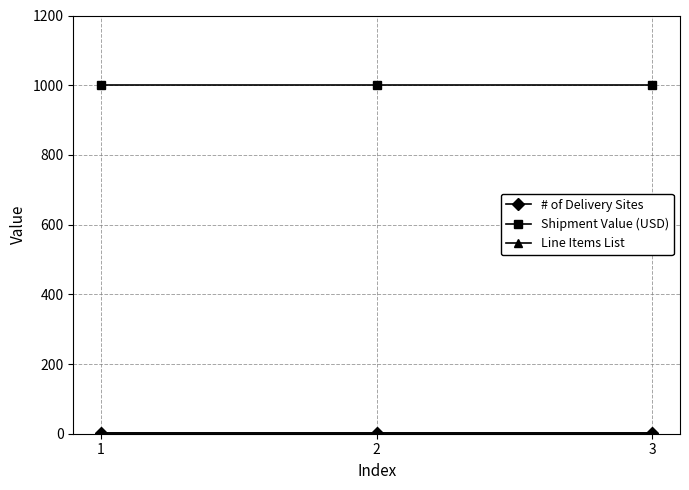

What is the value of the # of Delivery Sites point at the 2nd from the left?

1